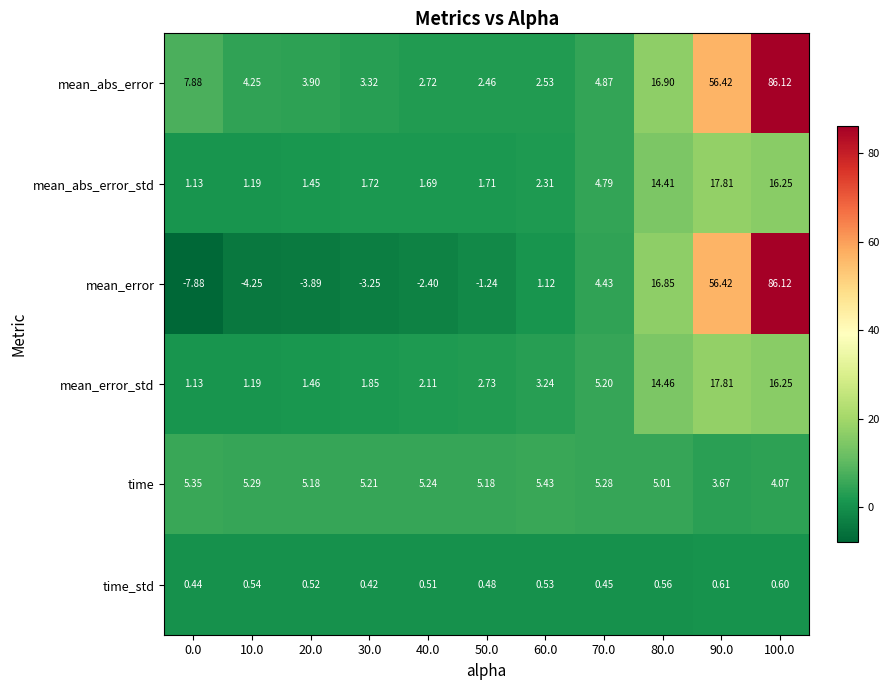

How many categories are shown in the chart?

11